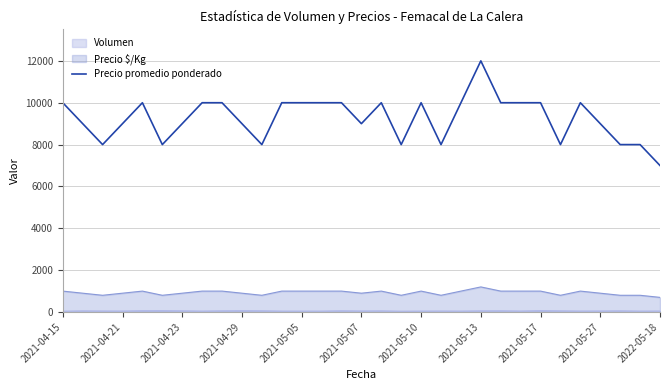

True or false: there are more than 2 points higher than both neighbors.

True